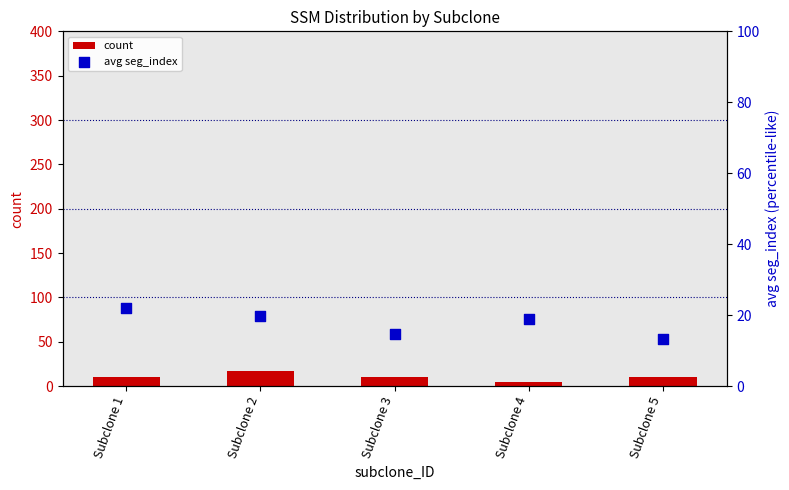

Which series has the widest spread of Y values?

count